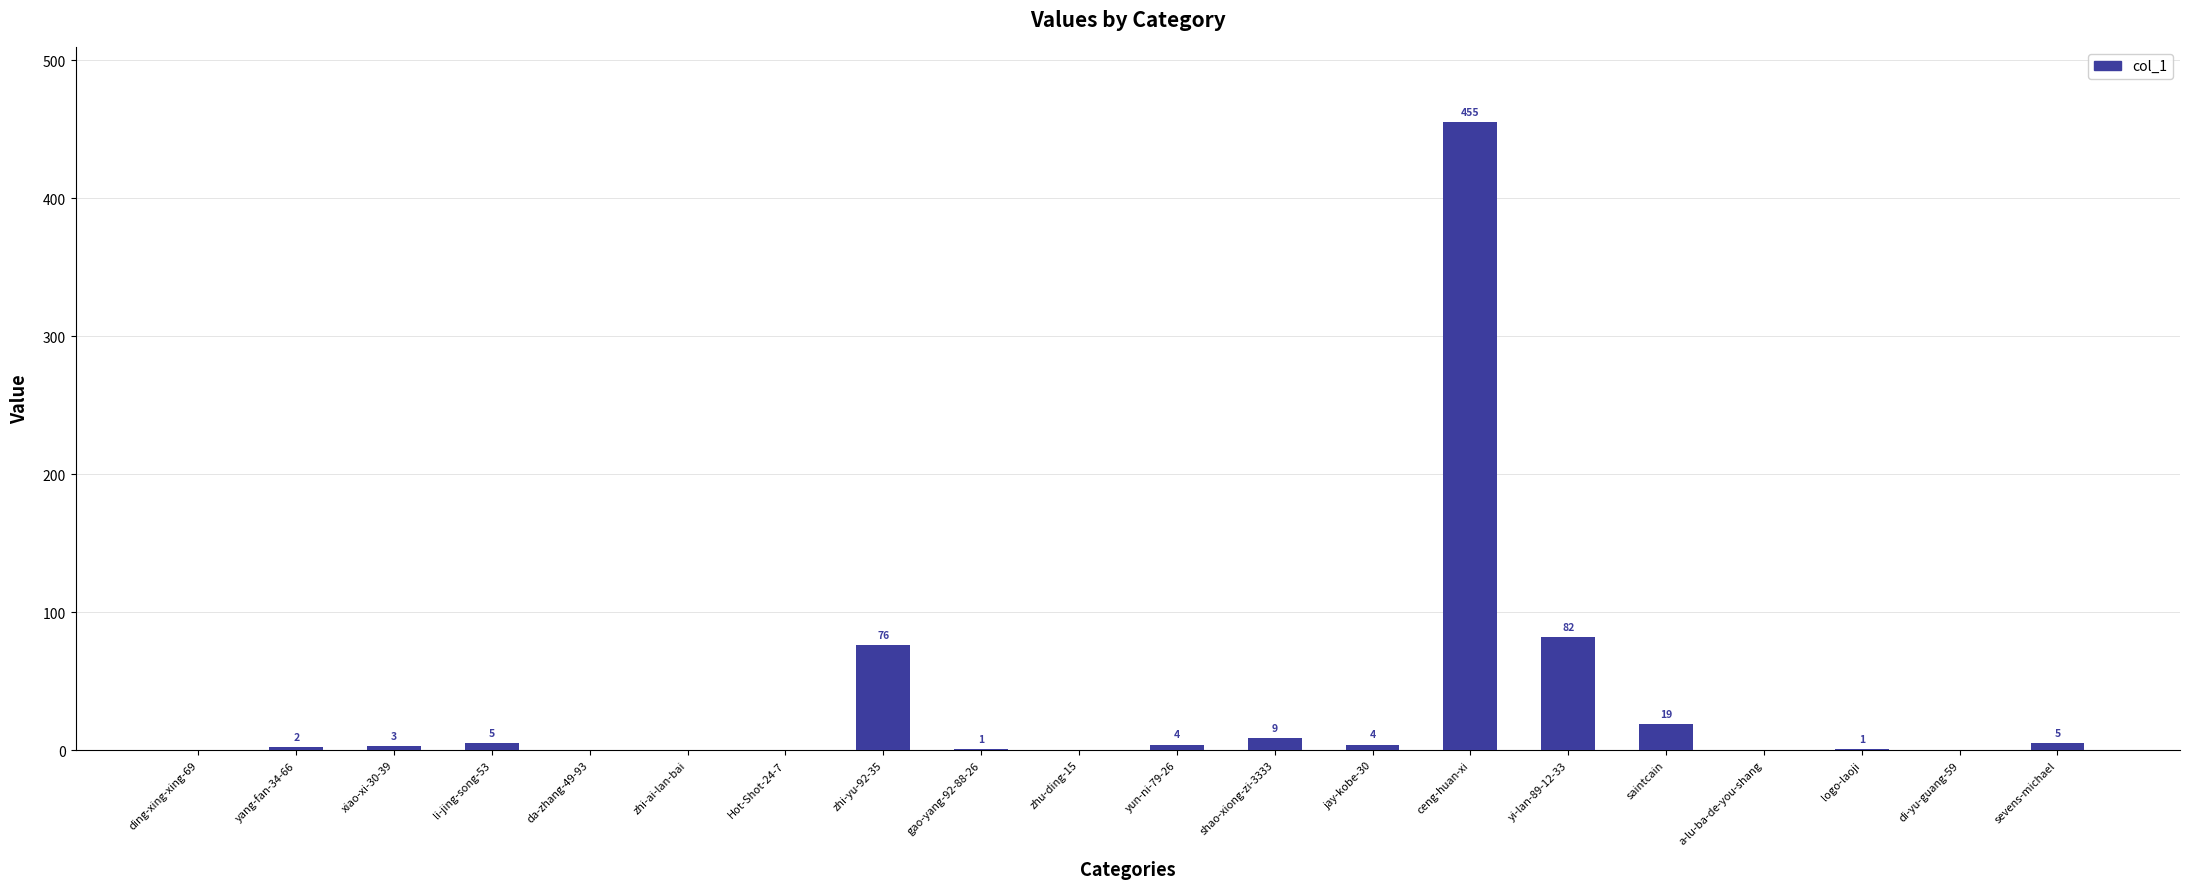

At which category does the chart reach its peak across all series?

ceng-huan-xi